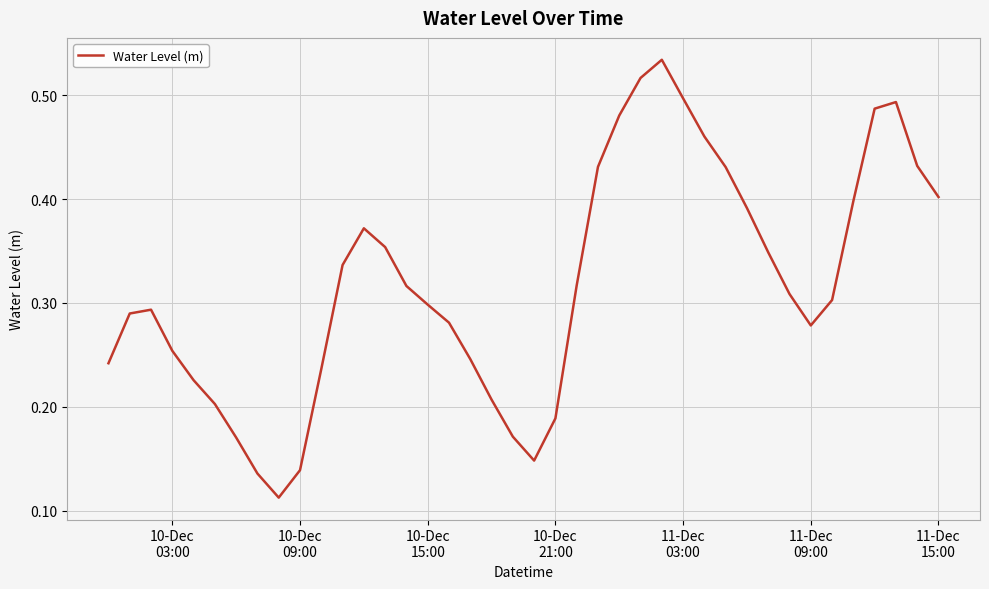

Is this an area chart (filled region under the line)?

No